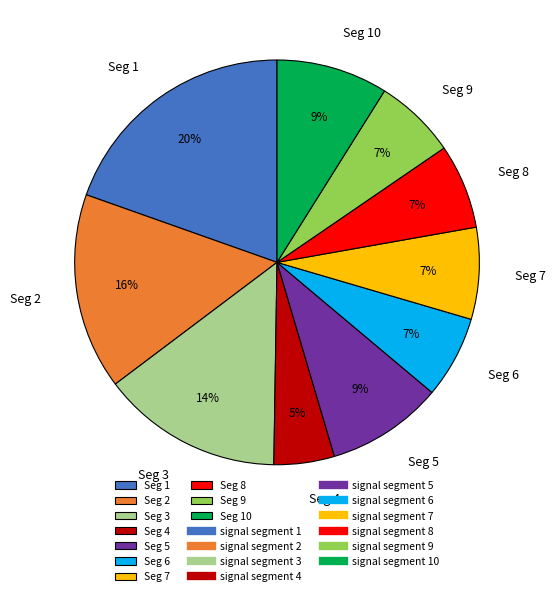

To the nearest percent, what is the average slice percentage?

10%